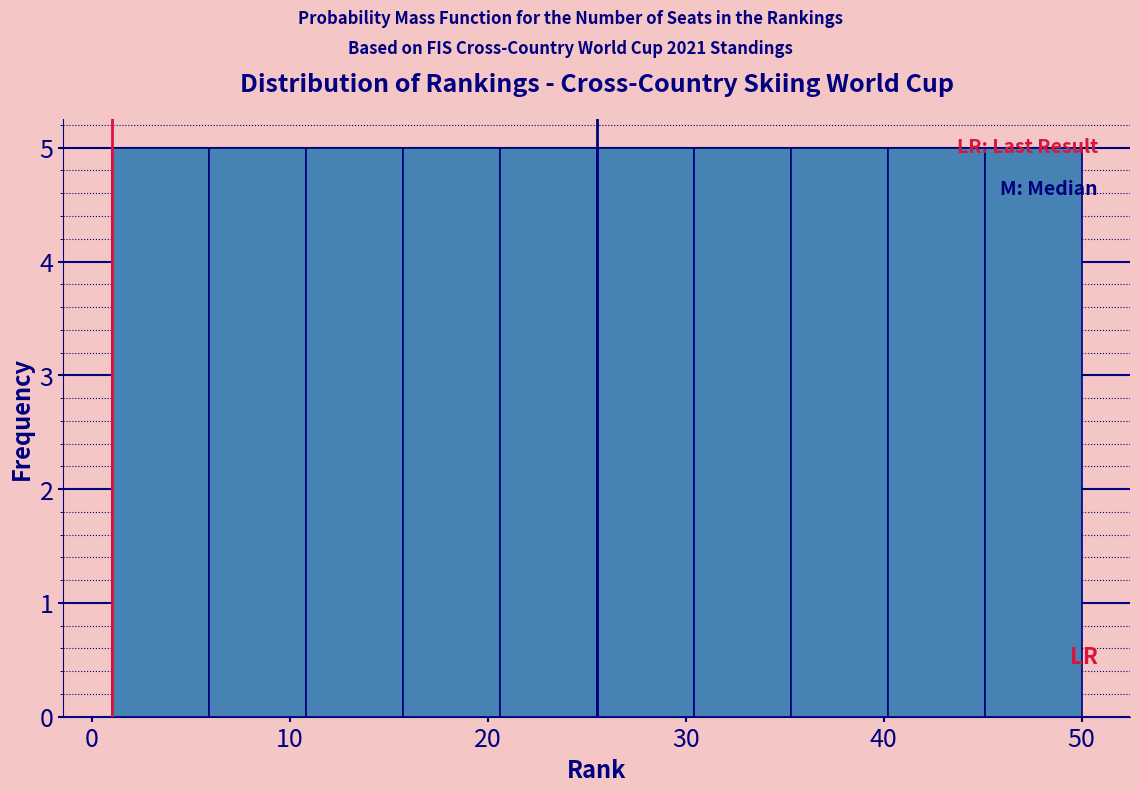

How tall is the bar that spans 15.7 to 20.6 on the x-axis? Neither the bar edges nor the heights are printed on the chart, so give them approximately, as read against the axes.

5